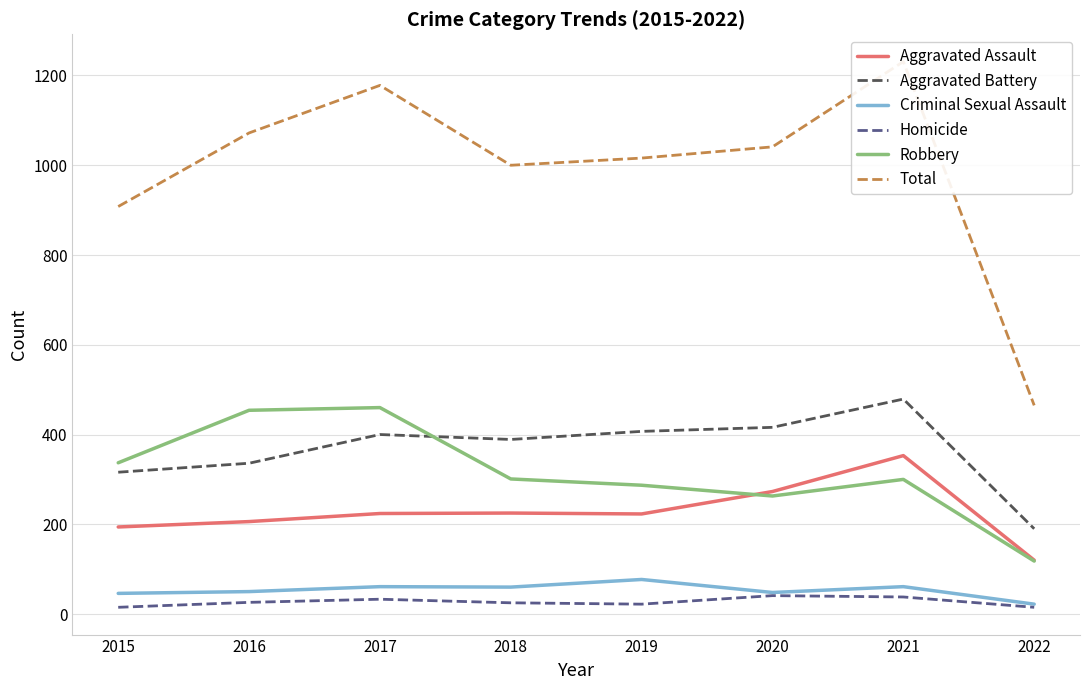

Where is the first local maximum for Aggravated Assault?

2018